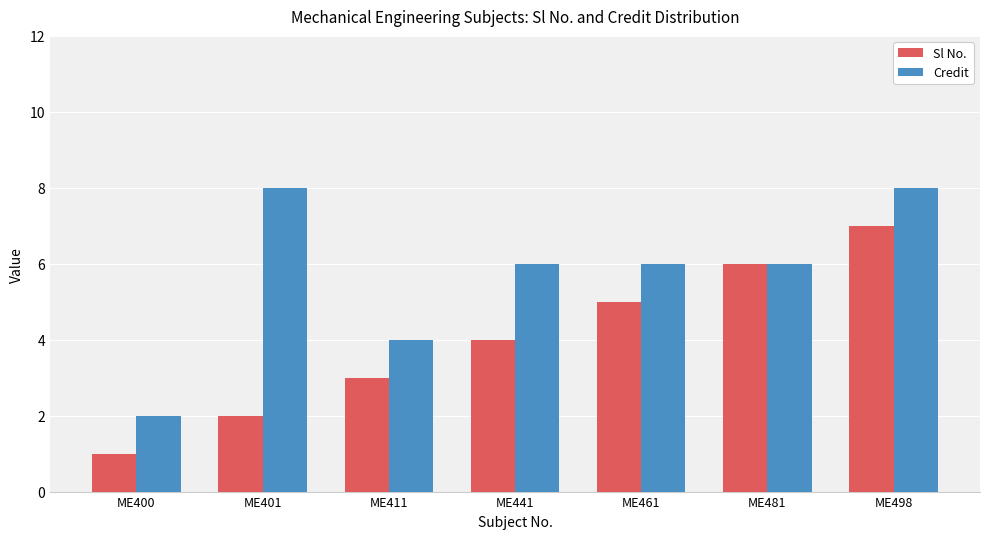

At which label does Credit reach its minimum?

ME400